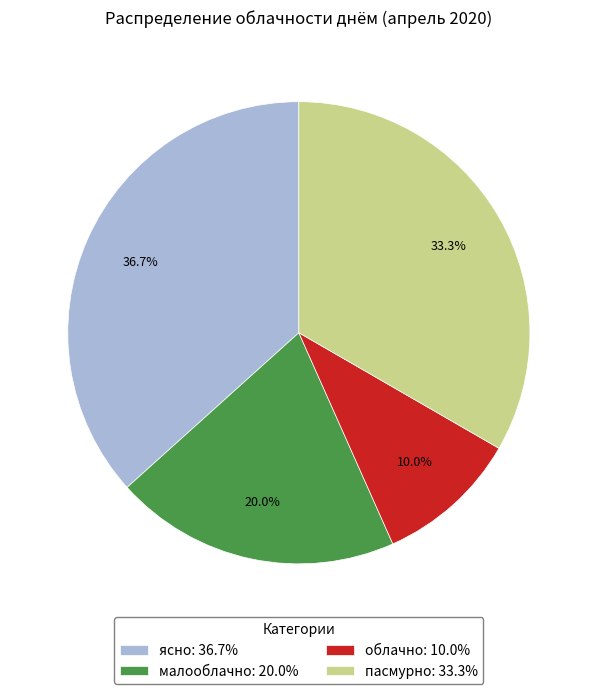

Does any single category account for the majority?

No